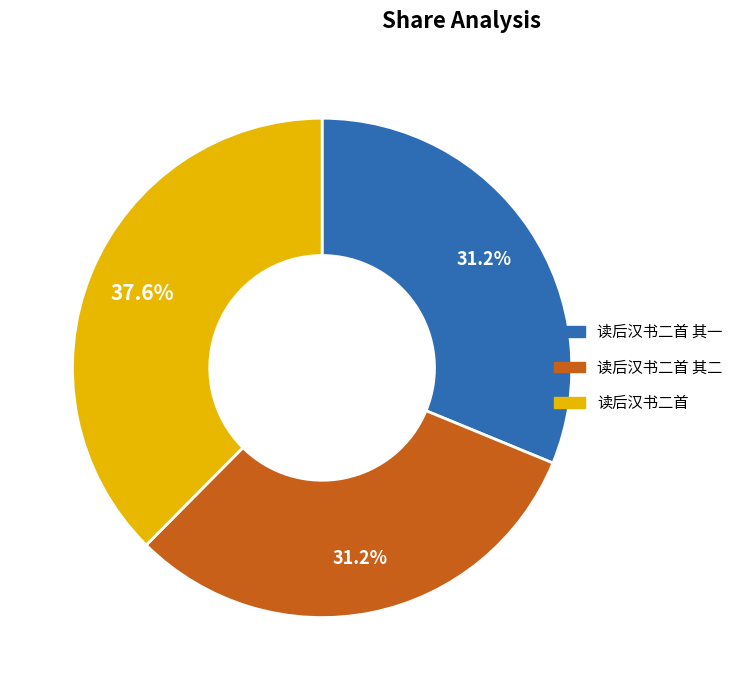

Is there a majority slice in this chart?

No